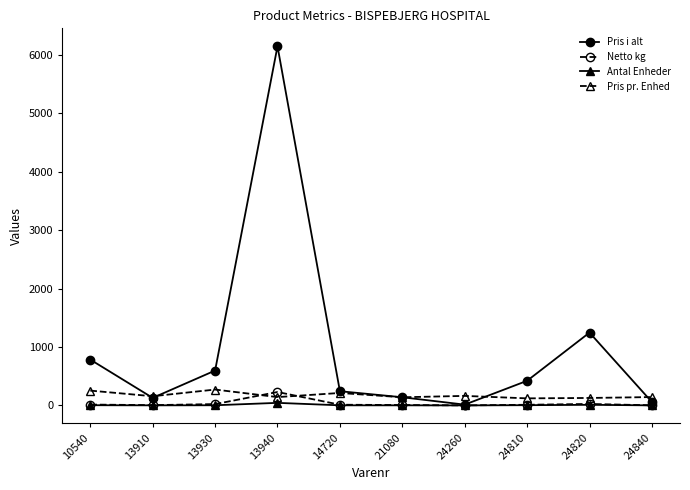

What are all the series names shown in the legend?

Pris i alt, Netto kg, Antal Enheder, Pris pr. Enhed